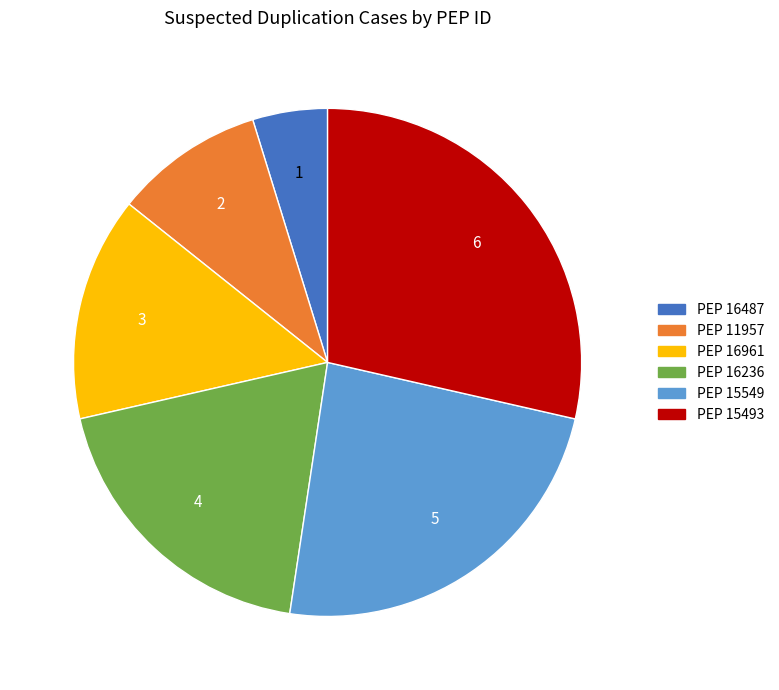

Does any single category account for the majority?

No